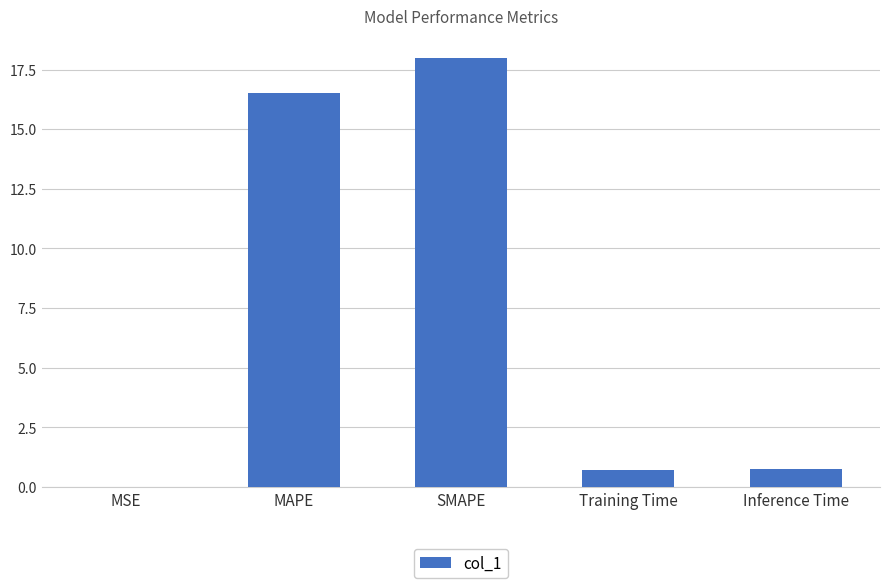

What is the maximum value shown in the chart?

18.0